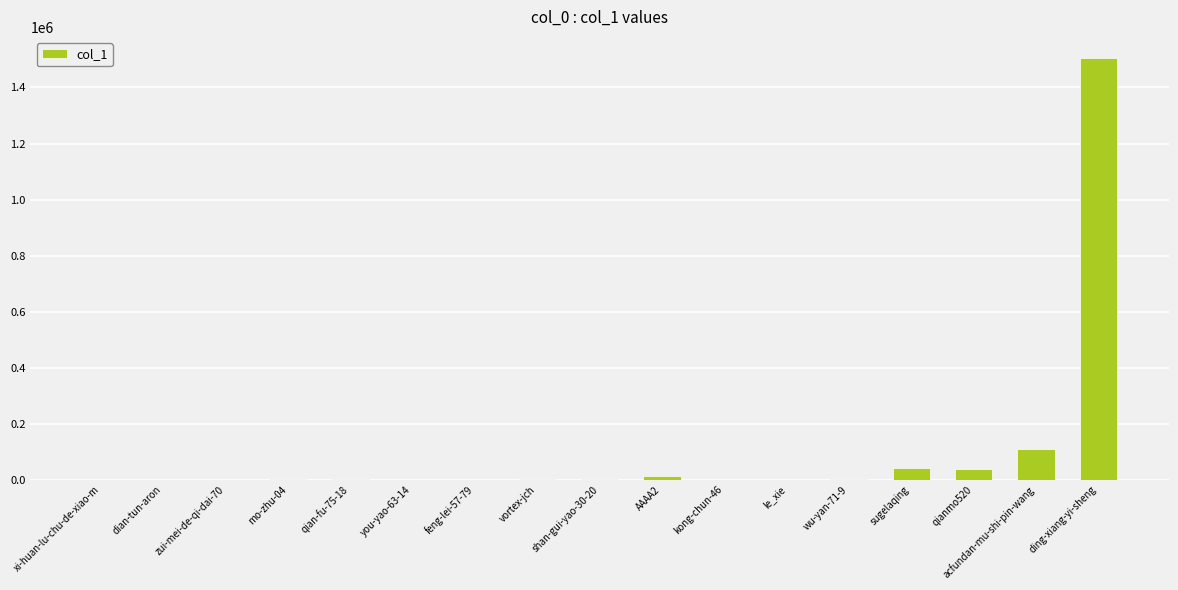

The value at acfundan-mu-shi-pin-wang is 108044. True or false?

True